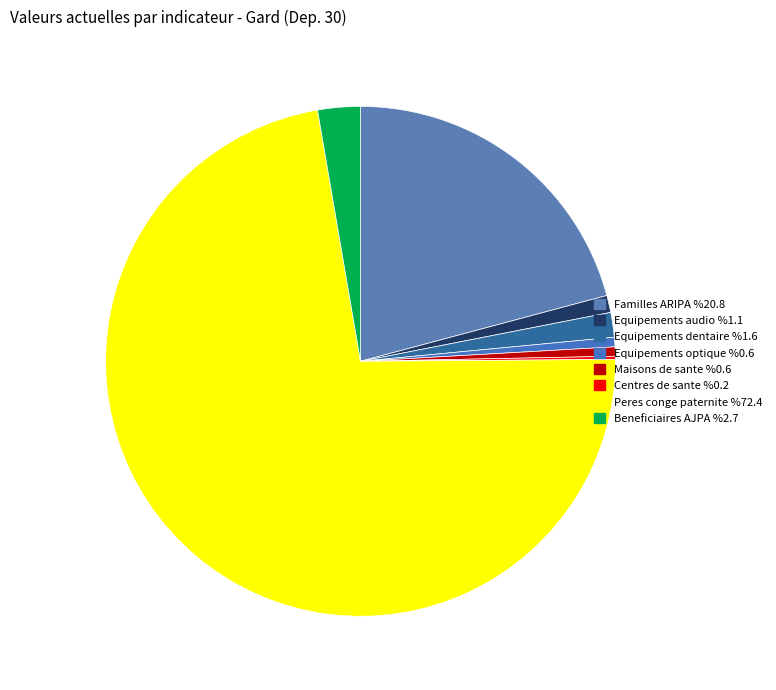

Do Familles ARIPA and Equipements audio together represent more than half of the pie?

No